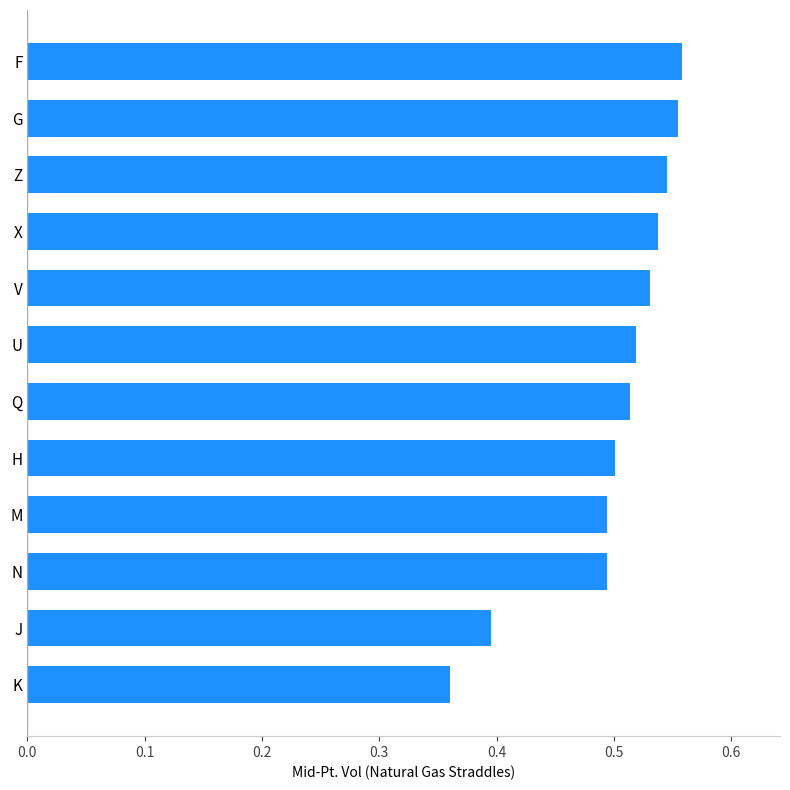

The value at X is 0.5. True or false?

True